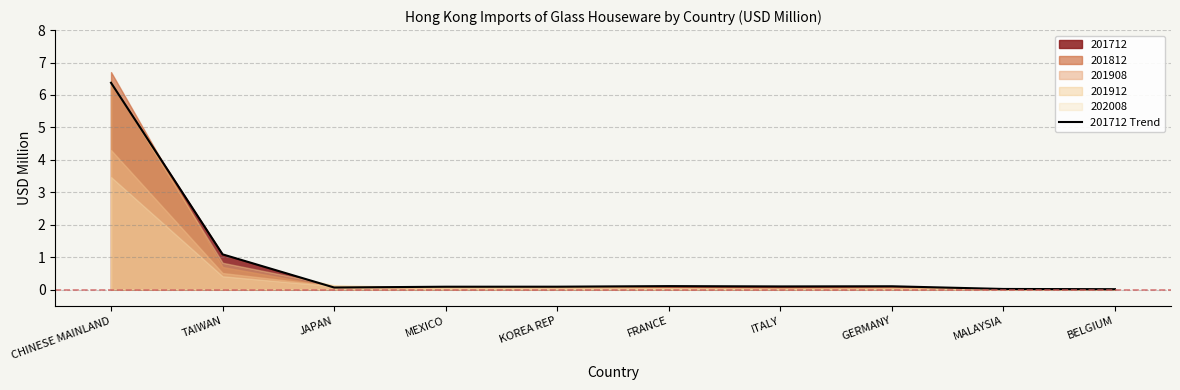

Between ITALY and BELGIUM, which series saw the biggest shift?

201712